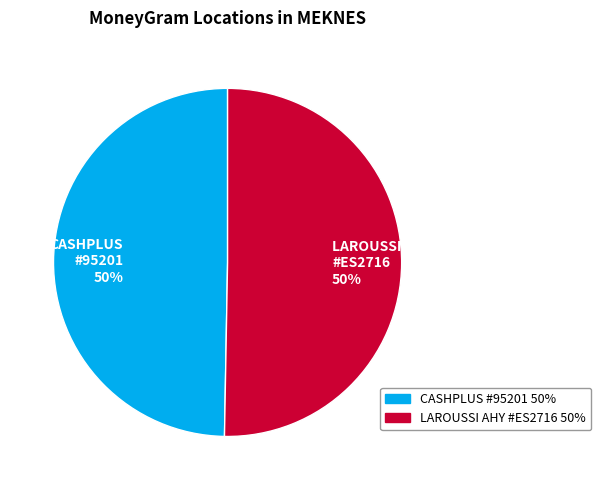

How many segments does this pie chart have?

2